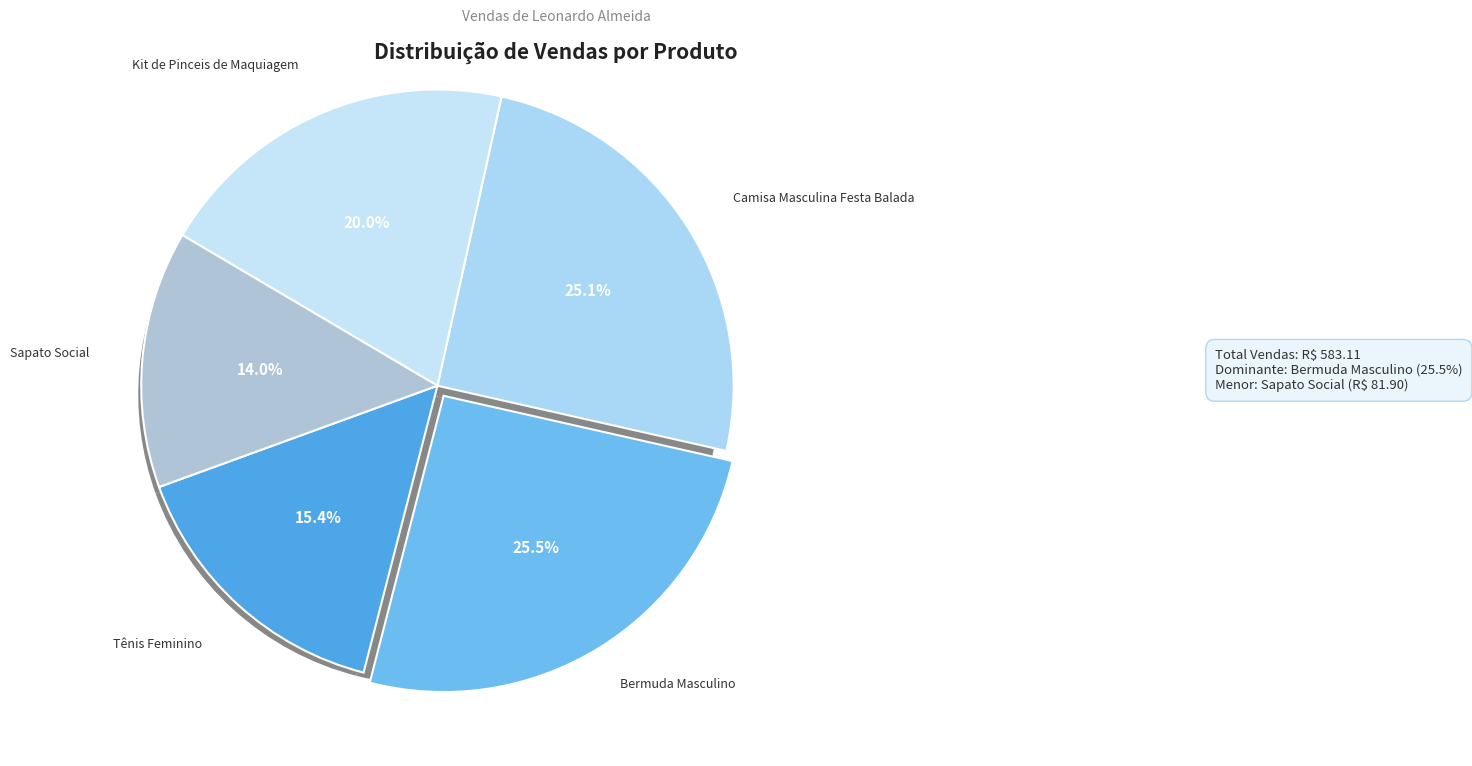

Which slice is the smallest?

Sapato Social